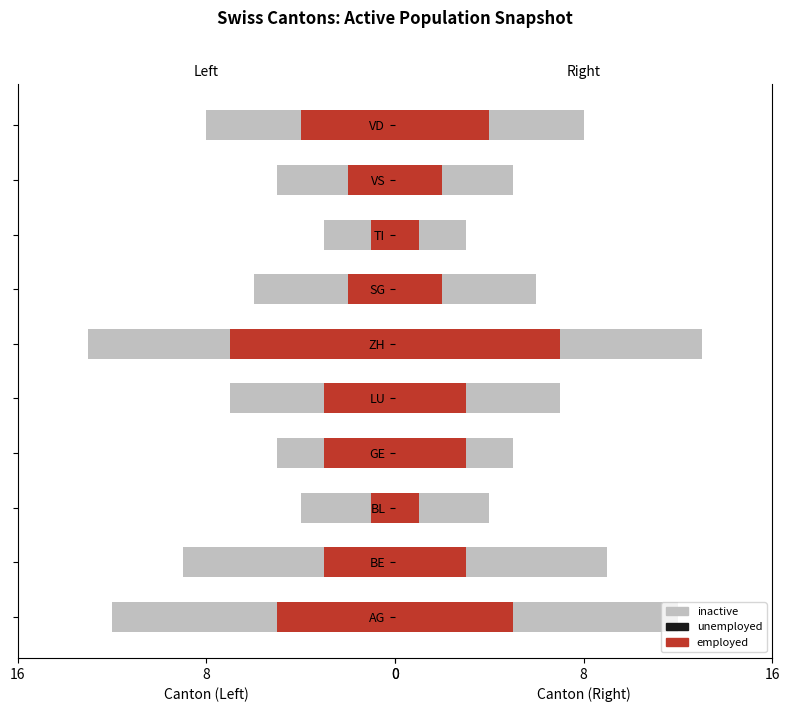

Reading left to right, what are all the values shown in this chart?

inactive: 12	9	4	5	7	13	6	3	5	8
unemployed: 2	1	0	2	1	3	1	1	1	2
employed: 5	3	1	3	3	7	2	1	2	4